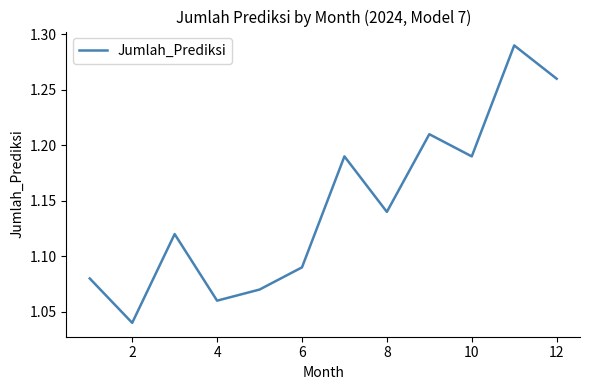

What is the average value?

1.1